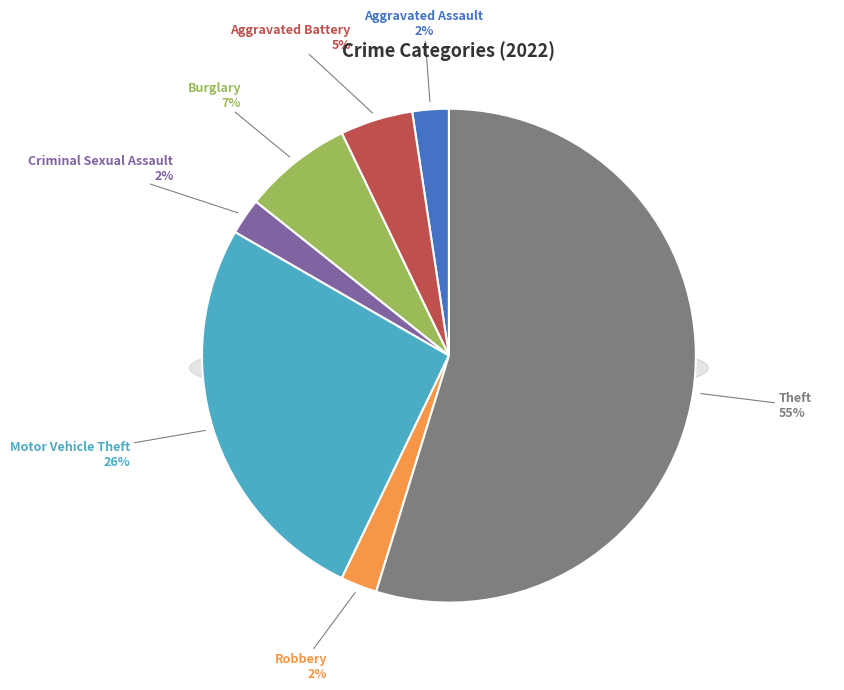

To the nearest percent, what portion does Motor Vehicle Theft represent?

26%